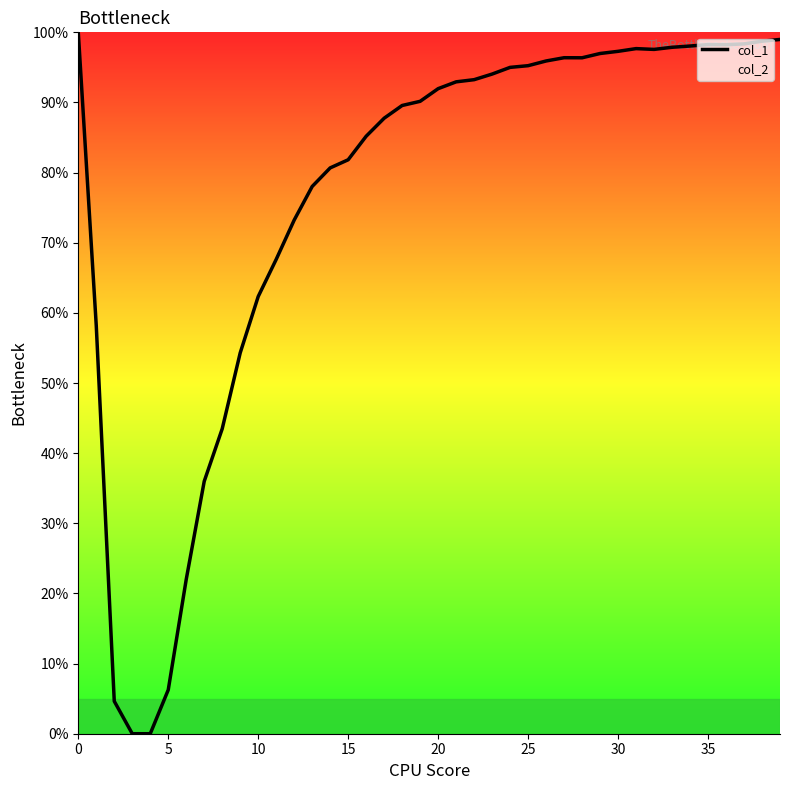

How many positive values are there?

38